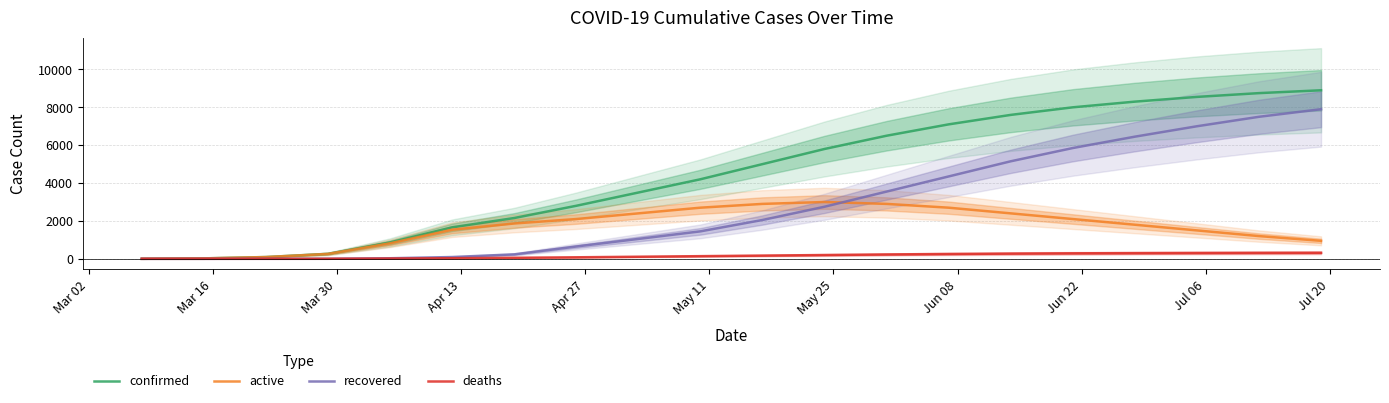

What is the difference between the maximum and minimum values in the recovered series?

7900